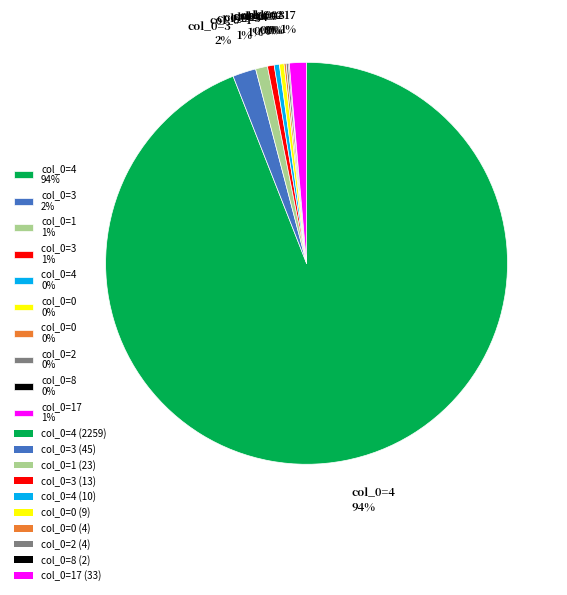

Does any single category account for the majority?

Yes